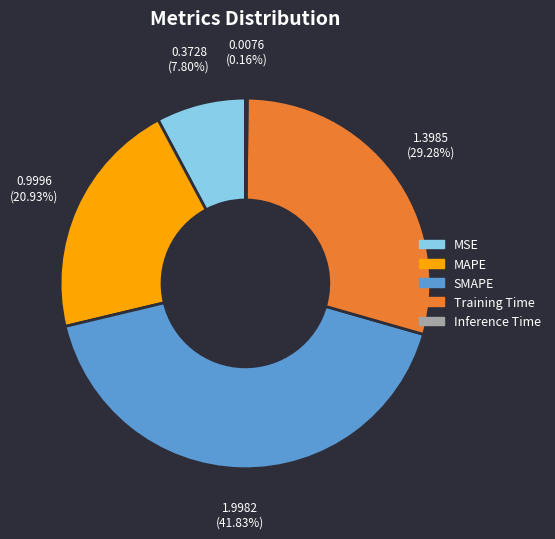

Is there any slice that represents more than half of the pie?

No